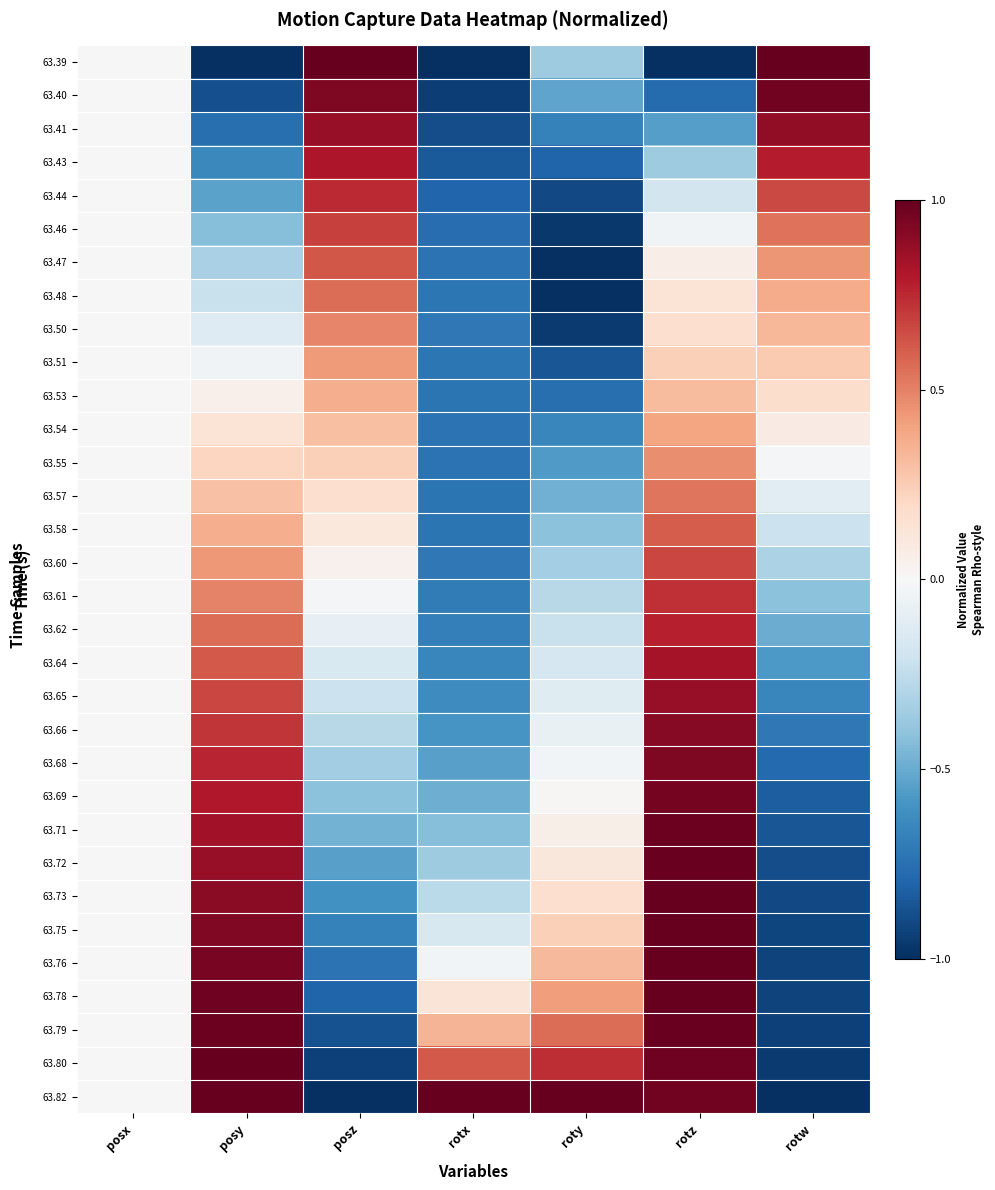

Reading right to left, transcribe all the data shown in this chart.

63.39: rotw=1.0	rotz=-1.0	roty=-0.4	rotx=-1.0	posz=1.0	posy=-1.0	posx=0.0
63.40: rotw=1.0	rotz=-0.8	roty=-0.5	rotx=-0.9	posz=0.9	posy=-0.9	posx=0.0
63.41: rotw=0.9	rotz=-0.6	roty=-0.7	rotx=-0.9	posz=0.9	posy=-0.8	posx=0.0
63.43: rotw=0.8	rotz=-0.4	roty=-0.8	rotx=-0.8	posz=0.8	posy=-0.6	posx=0.0
63.44: rotw=0.7	rotz=-0.2	roty=-0.9	rotx=-0.8	posz=0.7	posy=-0.5	posx=0.0
63.46: rotw=0.5	rotz=-0.0	roty=-1.0	rotx=-0.8	posz=0.7	posy=-0.4	posx=0.0
63.47: rotw=0.4	rotz=0.1	roty=-1.0	rotx=-0.7	posz=0.6	posy=-0.3	posx=0.0
63.48: rotw=0.4	rotz=0.1	roty=-1.0	rotx=-0.7	posz=0.6	posy=-0.2	posx=0.0
63.50: rotw=0.3	rotz=0.2	roty=-1.0	rotx=-0.7	posz=0.5	posy=-0.1	posx=0.0
63.51: rotw=0.3	rotz=0.2	roty=-0.9	rotx=-0.7	posz=0.4	posy=-0.0	posx=0.0
63.53: rotw=0.2	rotz=0.3	roty=-0.8	rotx=-0.7	posz=0.4	posy=0.1	posx=0.0
63.54: rotw=0.1	rotz=0.4	roty=-0.7	rotx=-0.7	posz=0.3	posy=0.1	posx=0.0
63.55: rotw=-0.0	rotz=0.5	roty=-0.6	rotx=-0.7	posz=0.2	posy=0.2	posx=0.0
63.57: rotw=-0.1	rotz=0.5	roty=-0.5	rotx=-0.7	posz=0.2	posy=0.3	posx=0.0
63.58: rotw=-0.2	rotz=0.6	roty=-0.4	rotx=-0.7	posz=0.1	posy=0.4	posx=0.0
63.60: rotw=-0.3	rotz=0.7	roty=-0.3	rotx=-0.7	posz=0.0	posy=0.4	posx=0.0
63.61: rotw=-0.4	rotz=0.7	roty=-0.3	rotx=-0.7	posz=-0.0	posy=0.5	posx=0.0
63.62: rotw=-0.5	rotz=0.8	roty=-0.2	rotx=-0.7	posz=-0.1	posy=0.6	posx=0.0
63.64: rotw=-0.6	rotz=0.8	roty=-0.2	rotx=-0.7	posz=-0.1	posy=0.6	posx=0.0
63.65: rotw=-0.7	rotz=0.9	roty=-0.1	rotx=-0.6	posz=-0.2	posy=0.7	posx=0.0
63.66: rotw=-0.7	rotz=0.9	roty=-0.1	rotx=-0.6	posz=-0.3	posy=0.7	posx=0.0
63.68: rotw=-0.8	rotz=0.9	roty=-0.0	rotx=-0.5	posz=-0.3	posy=0.8	posx=0.0
63.69: rotw=-0.8	rotz=1.0	roty=0.0	rotx=-0.5	posz=-0.4	posy=0.8	posx=0.0
63.71: rotw=-0.9	rotz=1.0	roty=0.1	rotx=-0.4	posz=-0.5	posy=0.8	posx=0.0
63.72: rotw=-0.9	rotz=1.0	roty=0.1	rotx=-0.4	posz=-0.5	posy=0.9	posx=0.0
63.73: rotw=-0.9	rotz=1.0	roty=0.2	rotx=-0.3	posz=-0.6	posy=0.9	posx=0.0
63.75: rotw=-0.9	rotz=1.0	roty=0.2	rotx=-0.2	posz=-0.7	posy=0.9	posx=0.0
63.76: rotw=-0.9	rotz=1.0	roty=0.3	rotx=-0.0	posz=-0.7	posy=1.0	posx=0.0
63.78: rotw=-0.9	rotz=1.0	roty=0.4	rotx=0.1	posz=-0.8	posy=1.0	posx=0.0
63.79: rotw=-0.9	rotz=1.0	roty=0.6	rotx=0.3	posz=-0.9	posy=1.0	posx=0.0
63.80: rotw=-1.0	rotz=1.0	roty=0.7	rotx=0.6	posz=-0.9	posy=1.0	posx=0.0
63.82: rotw=-1.0	rotz=1.0	roty=1.0	rotx=1.0	posz=-1.0	posy=1.0	posx=0.0